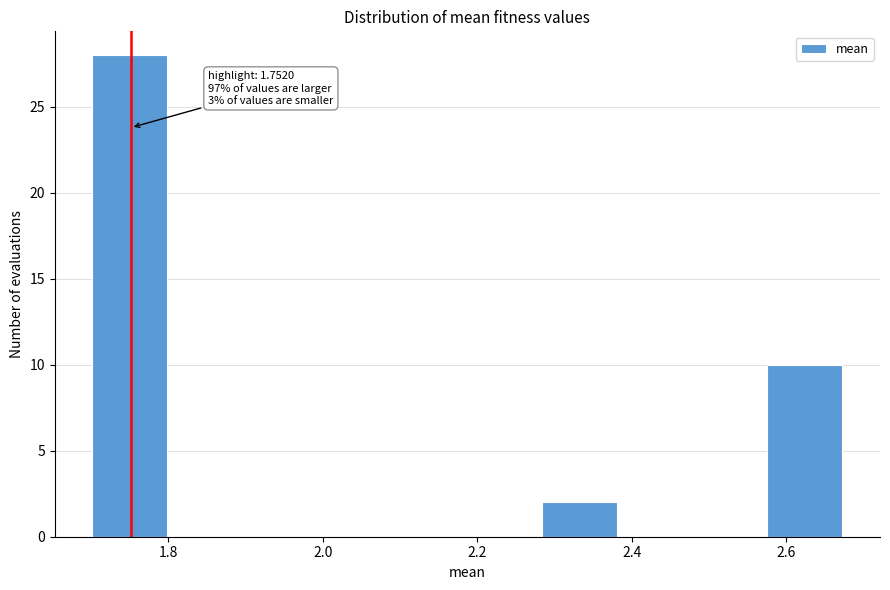

Which range on the x-axis has the tallest bar?

1.70 to 1.80